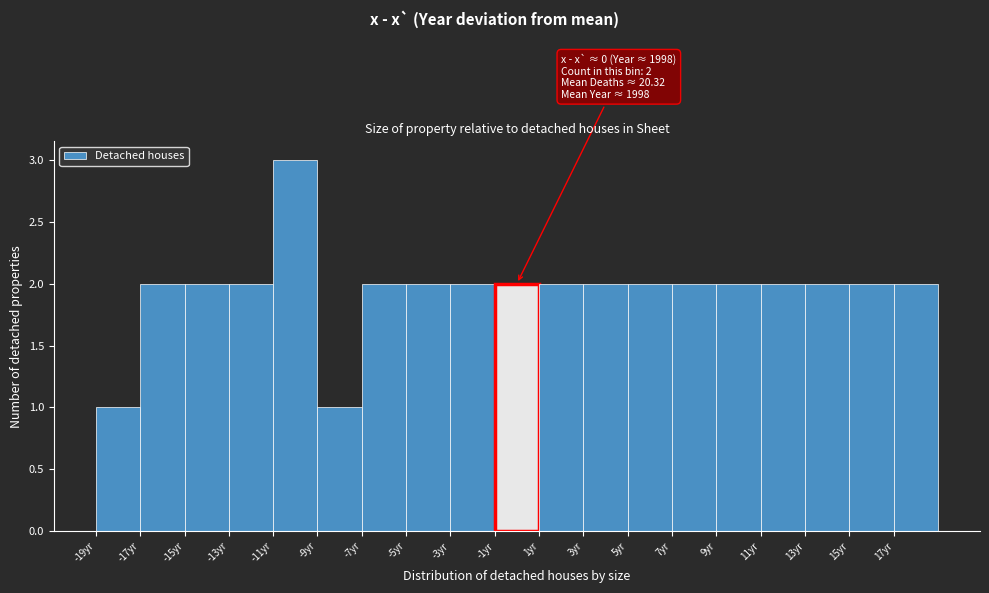

Over which range of the x-axis is the bar tallest?

-11 to -9